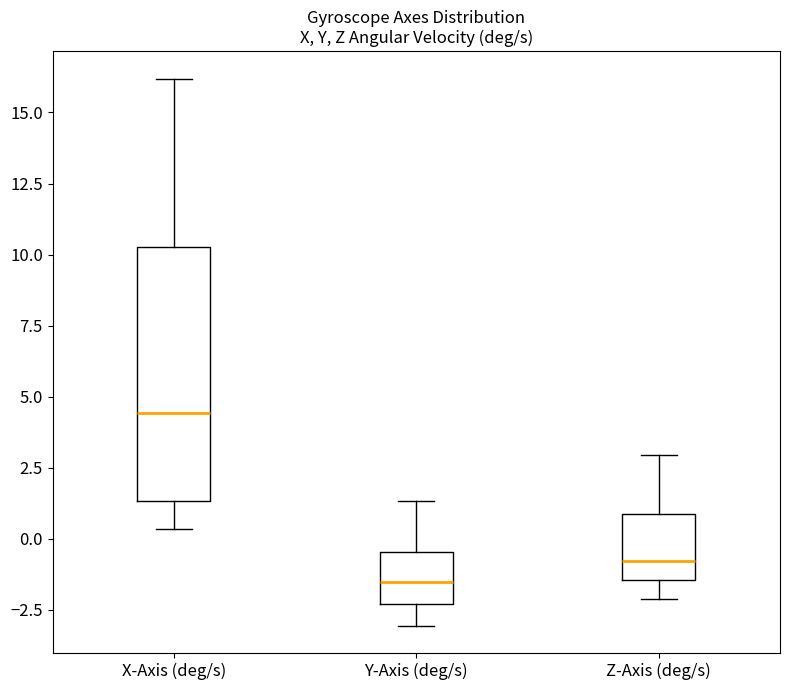

Which box's median line is the highest?

X-Axis (deg/s)